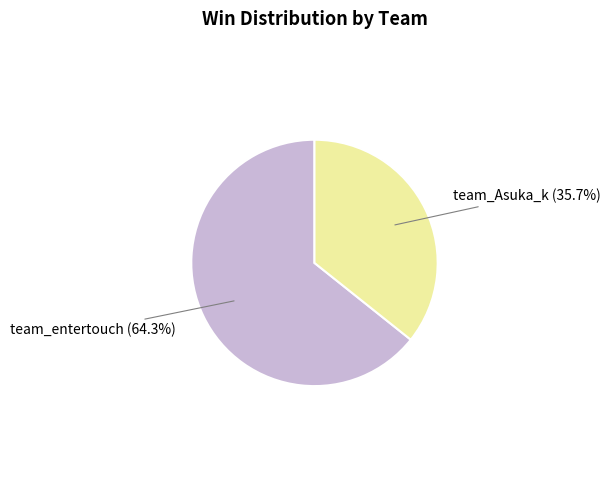

Which slice represents more than half of the pie?

team_entertouch